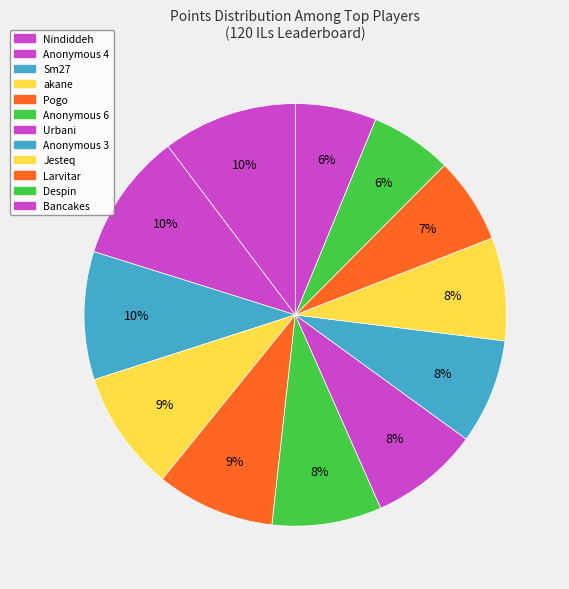

Count the number of slices in the pie.

12